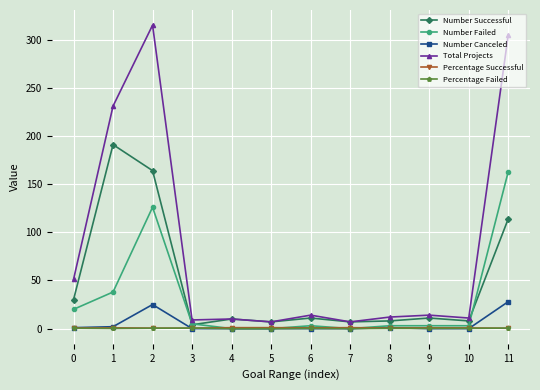

How many lines are shown in the chart?

6